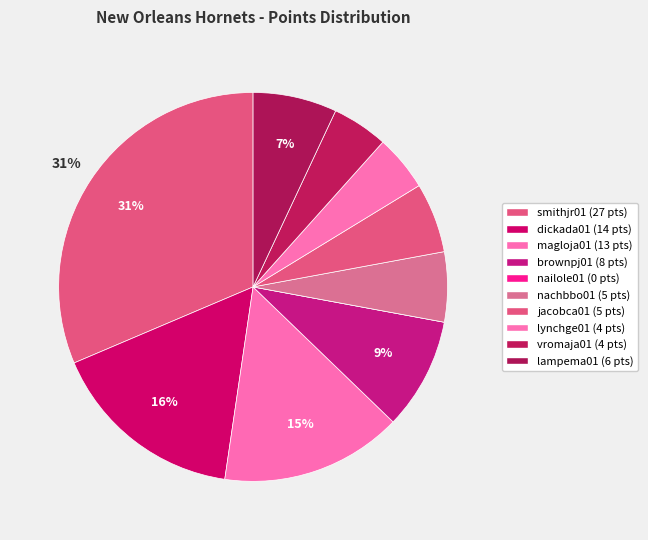

To the nearest percent, what is the combined percentage of magloja01 and nailole01?

15%